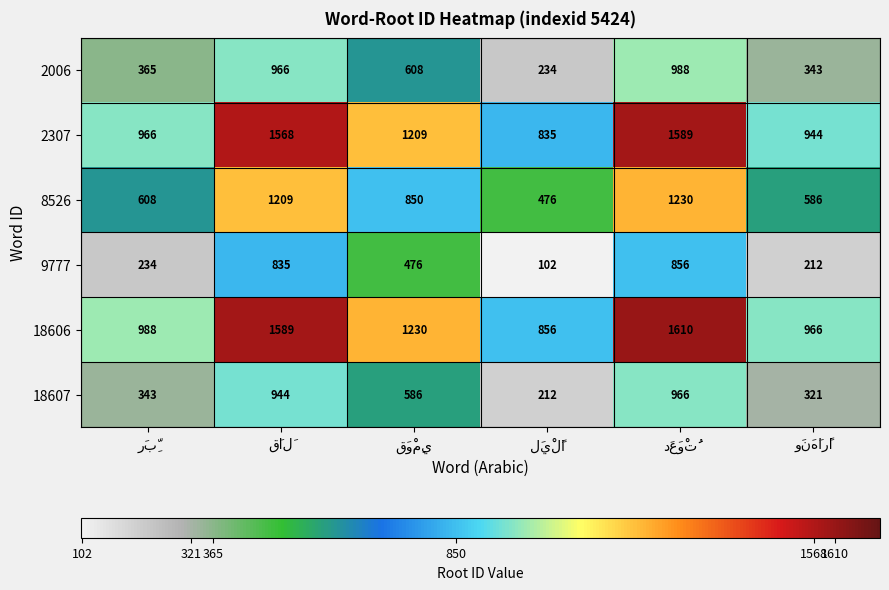

At how many categories does at least one series exceed 883?

5